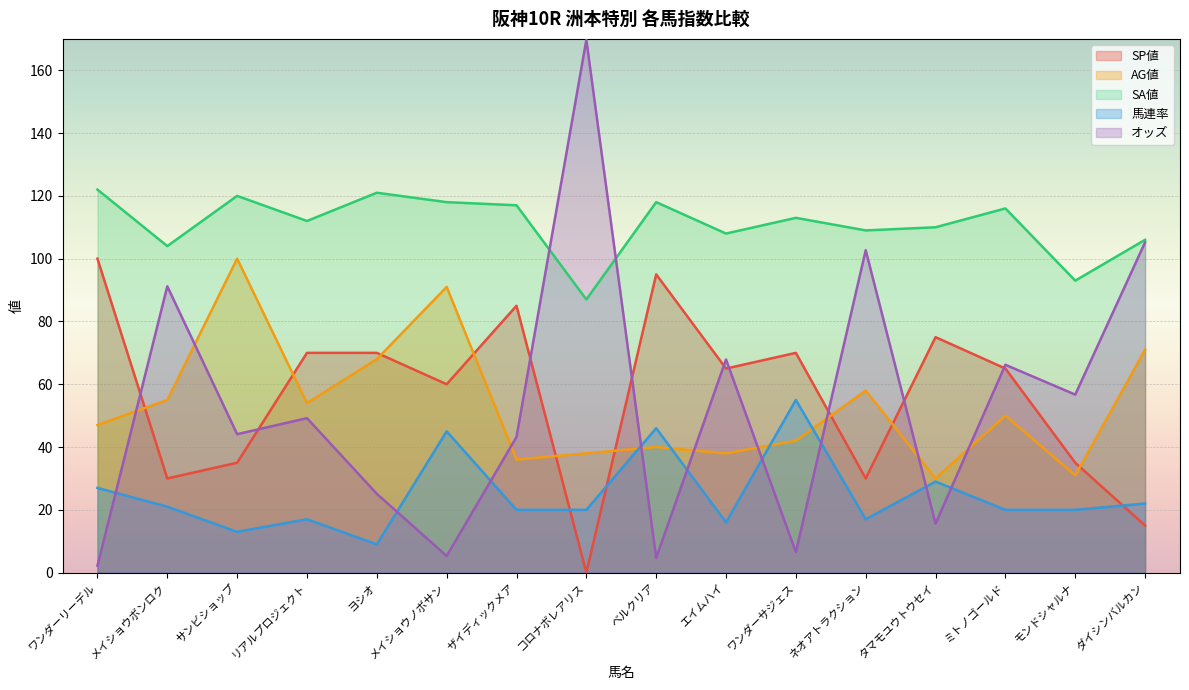

At which category is the sum across all series the highest?

メイショウノボサン